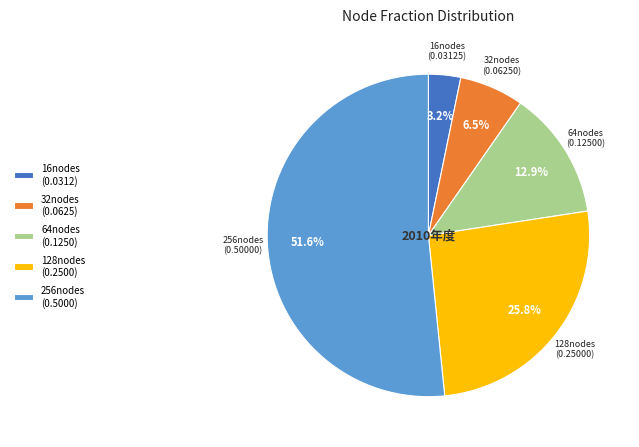

What is the largest slice in the pie chart?

256nodes (0.5000)